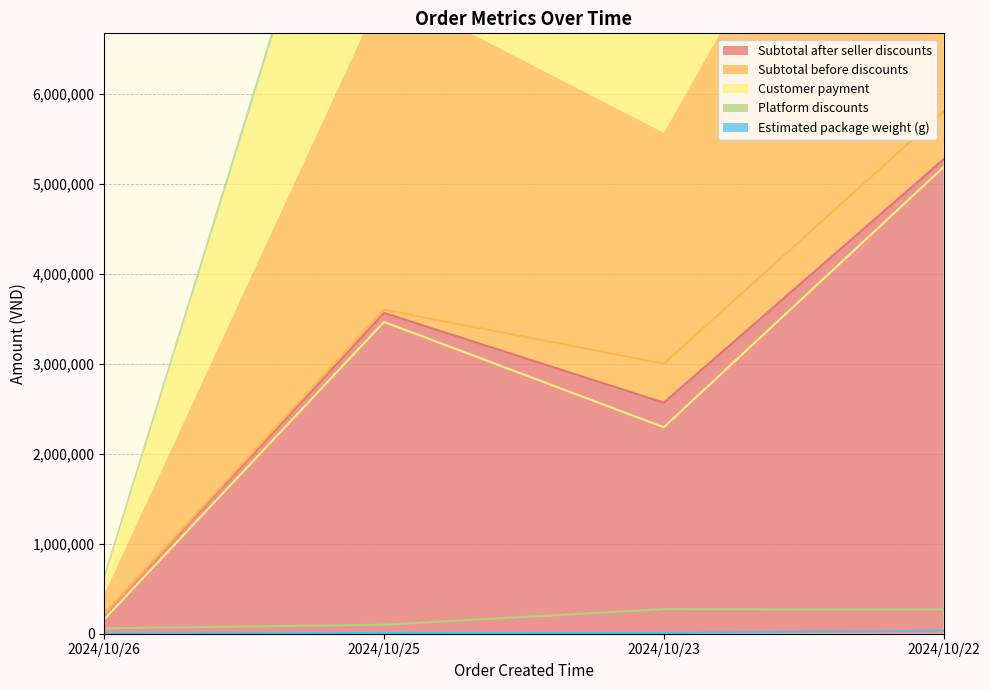

Where is the first local maximum for Subtotal after seller discounts?

2024/10/25